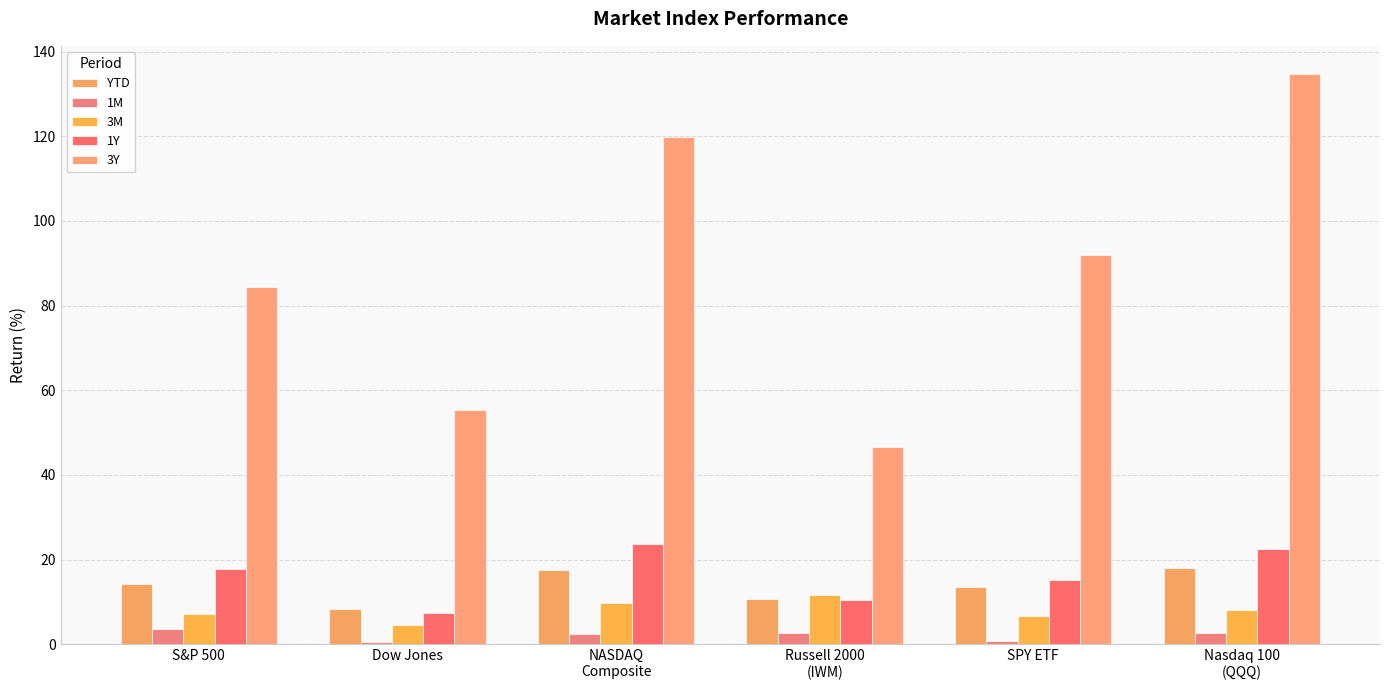

List the labels in order of 1M value, smallest first.

Dow Jones, SPY ETF, NASDAQ
Composite, Russell 2000
(IWM), Nasdaq 100
(QQQ), S&P 500